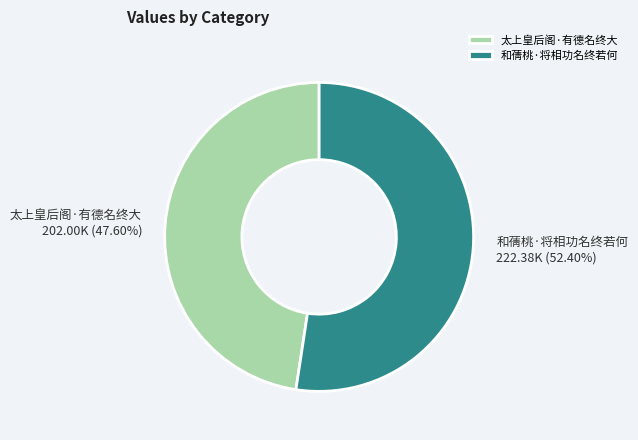

To the nearest percent, what portion does 和蒨桃·将相功名终若何 represent?

52%